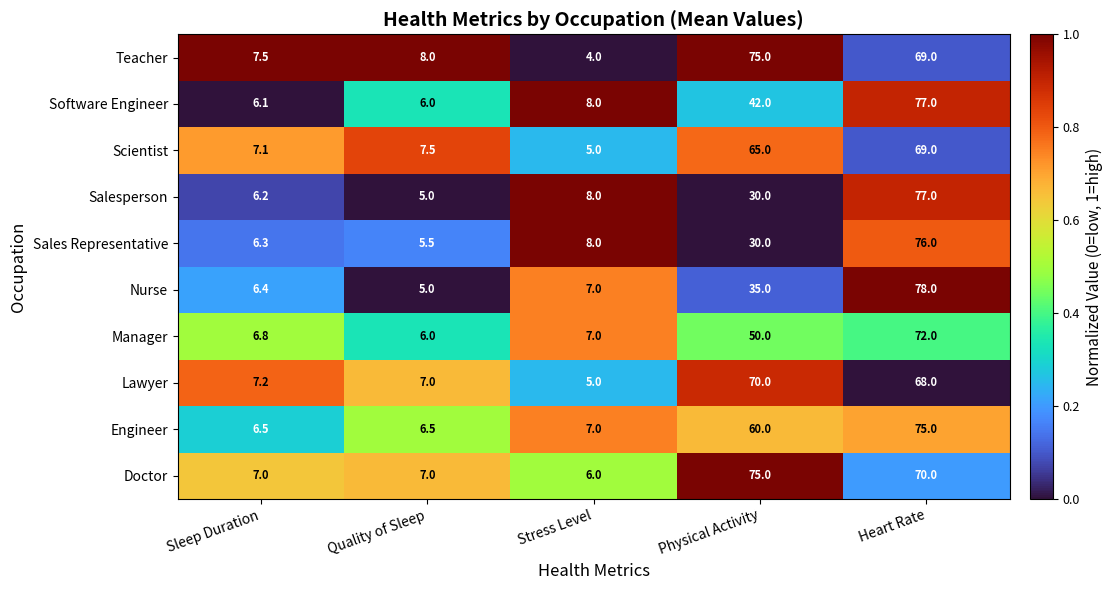

Where is Teacher nearest to the value 39?

Heart Rate